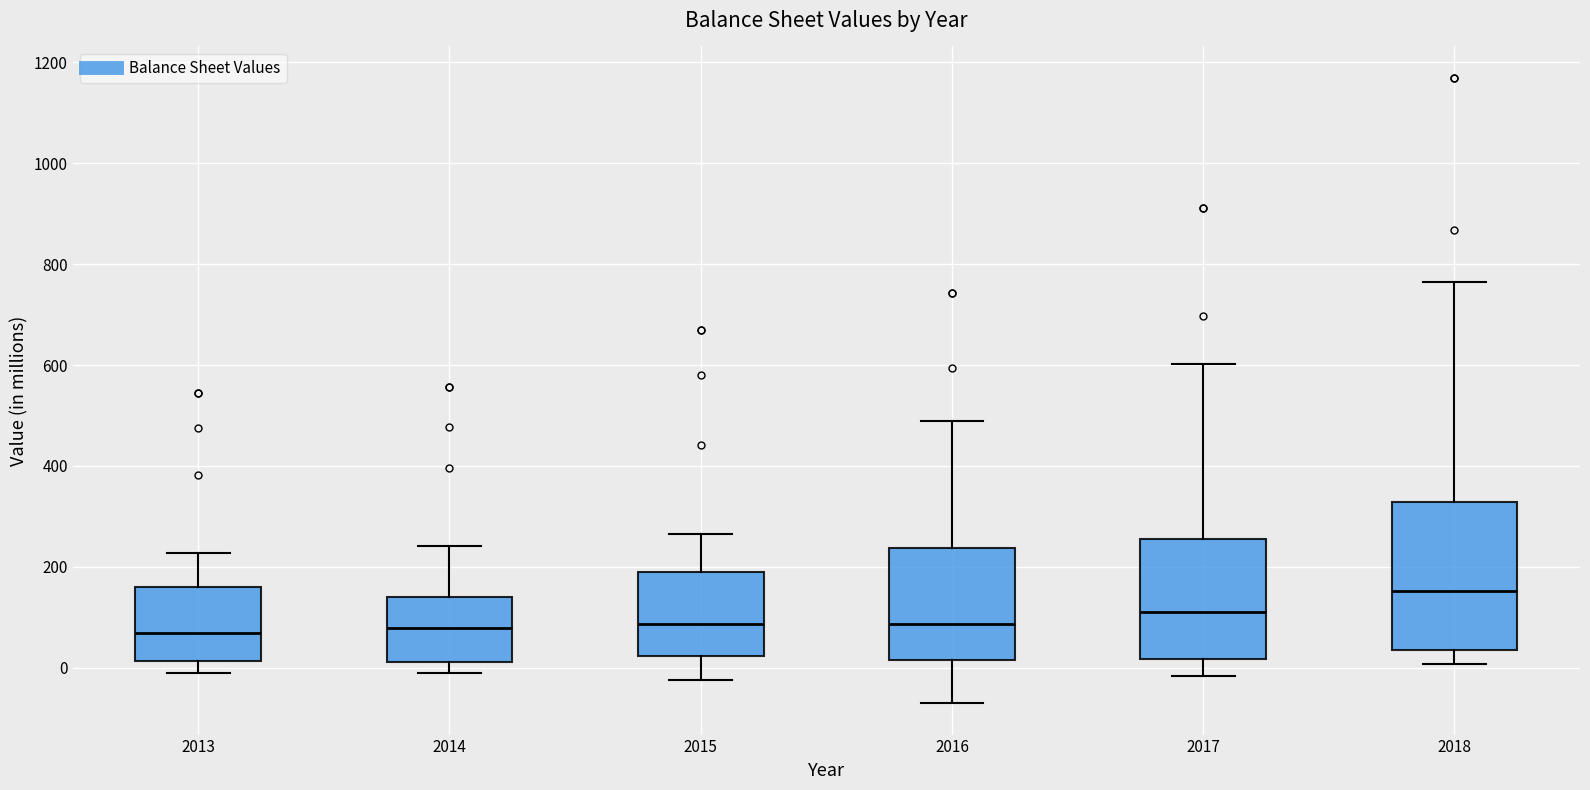

Reading left to right, transcribe this box plot: for each box, give where its median line is, the range the box spans, and where its two whiskers end, as read against the y-axis. The values are not printed on the chart, so give them approximately, as read against the axis.

2013: median 60, box 20 to 160, whiskers 0 to 220
2014: median 80, box 20 to 140, whiskers 0 to 240
2015: median 80, box 20 to 180, whiskers -20 to 260
2016: median 80, box 20 to 240, whiskers -60 to 500
2017: median 120, box 20 to 260, whiskers -20 to 600
2018: median 160, box 40 to 320, whiskers 0 to 760